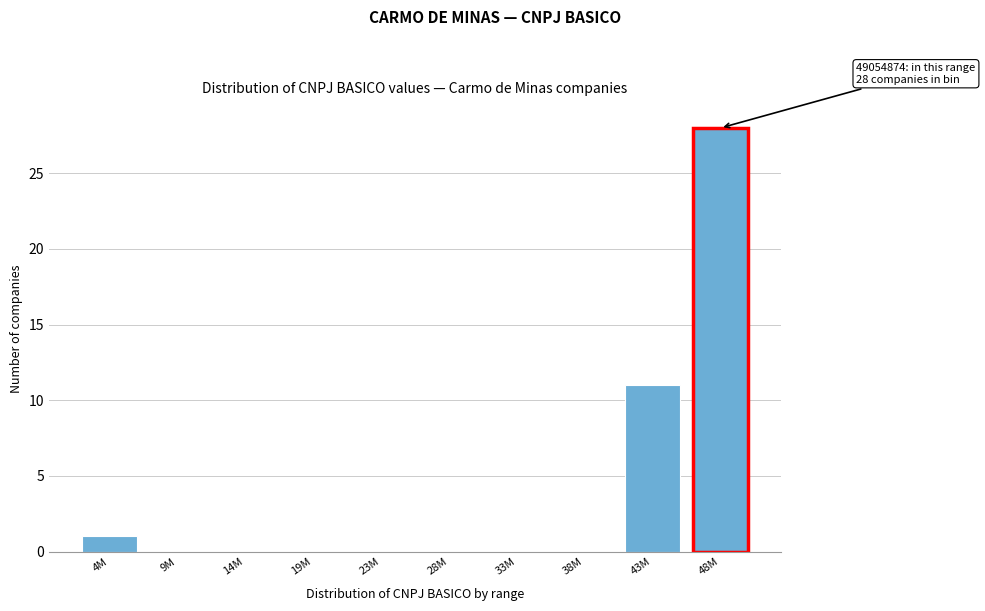

Reading left to right, what are all the values shown in this chart?

4M=1	9M=0	14M=0	19M=0	23M=0	28M=0	33M=0	38M=0	43M=11	48M=28